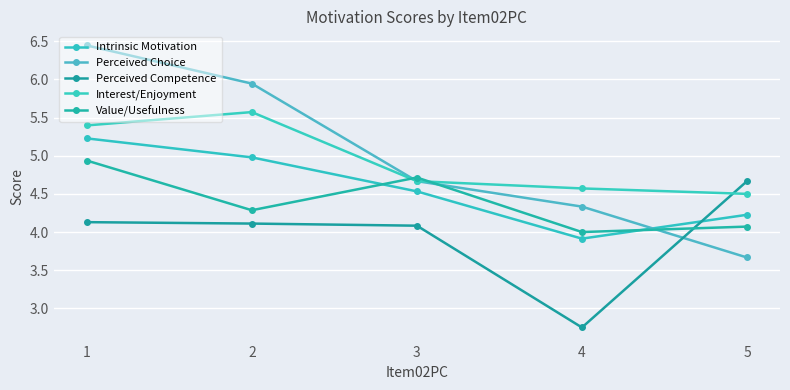

Does the chart have visible grid lines?

Yes